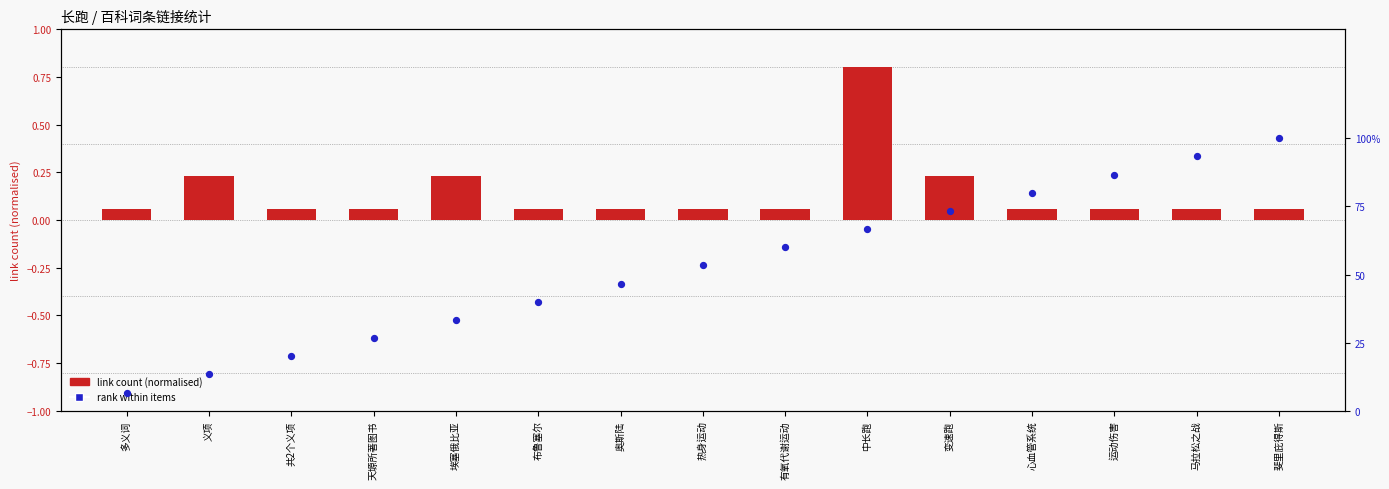

Which series has the widest spread of Y values?

rank within items